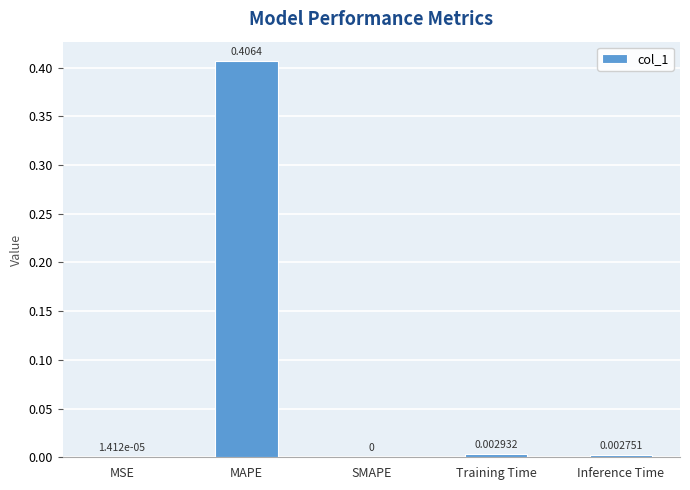

Which label corresponds to the largest value in the chart?

MAPE